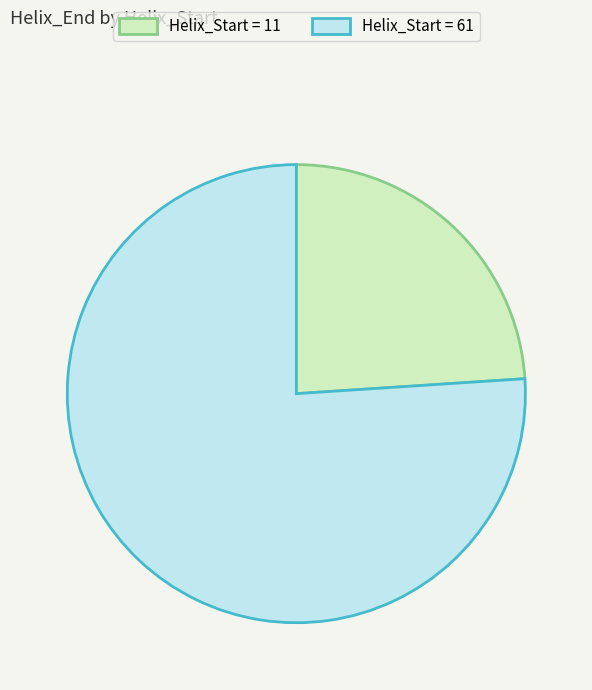

What is the majority slice?

Helix_Start = 61